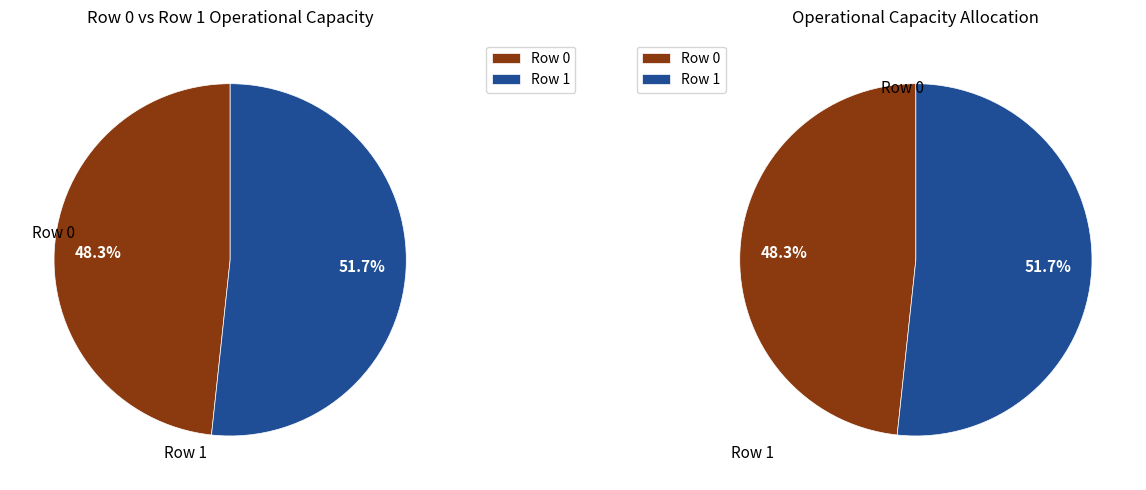

True or false: Row 1 accounts for 42% of the total.

False